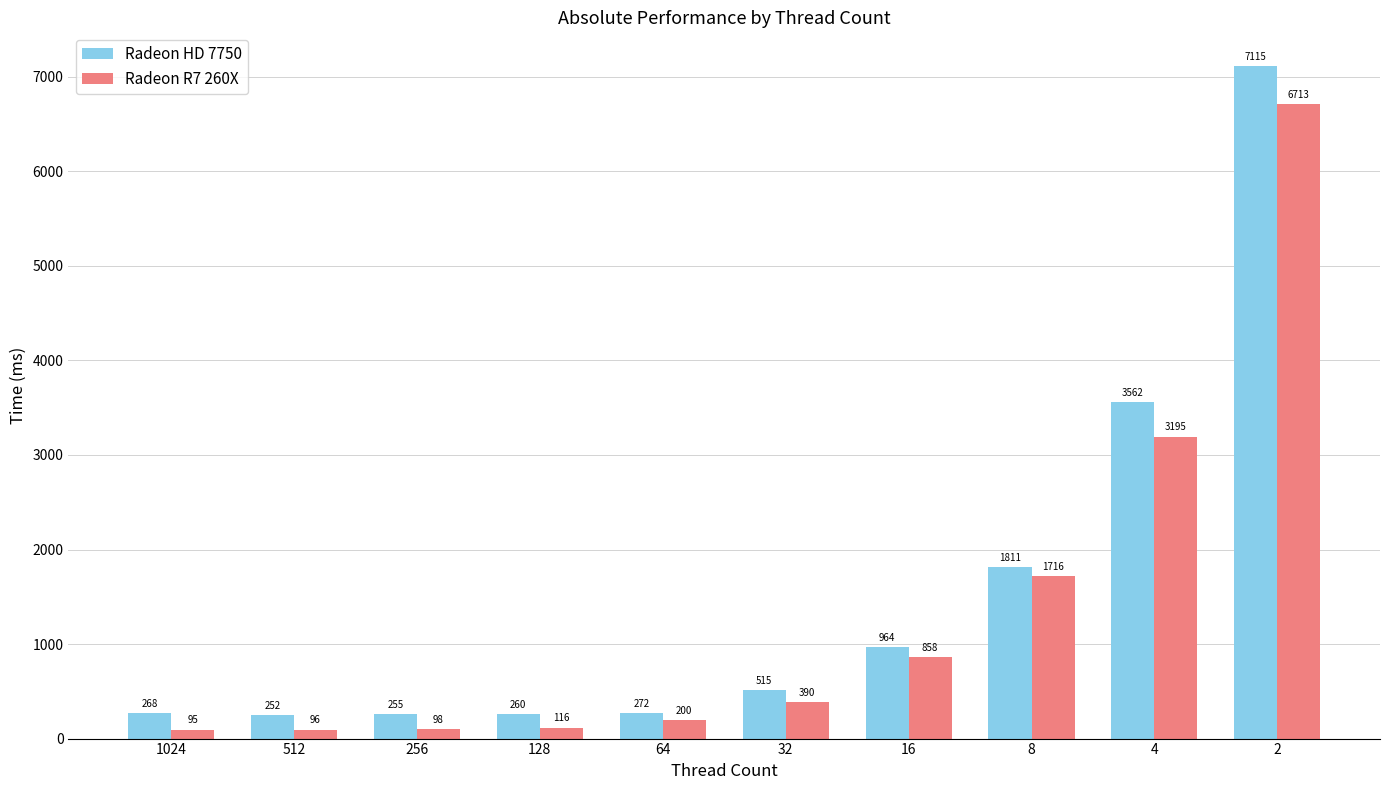

At how many categories does at least one series exceed 3915?

1